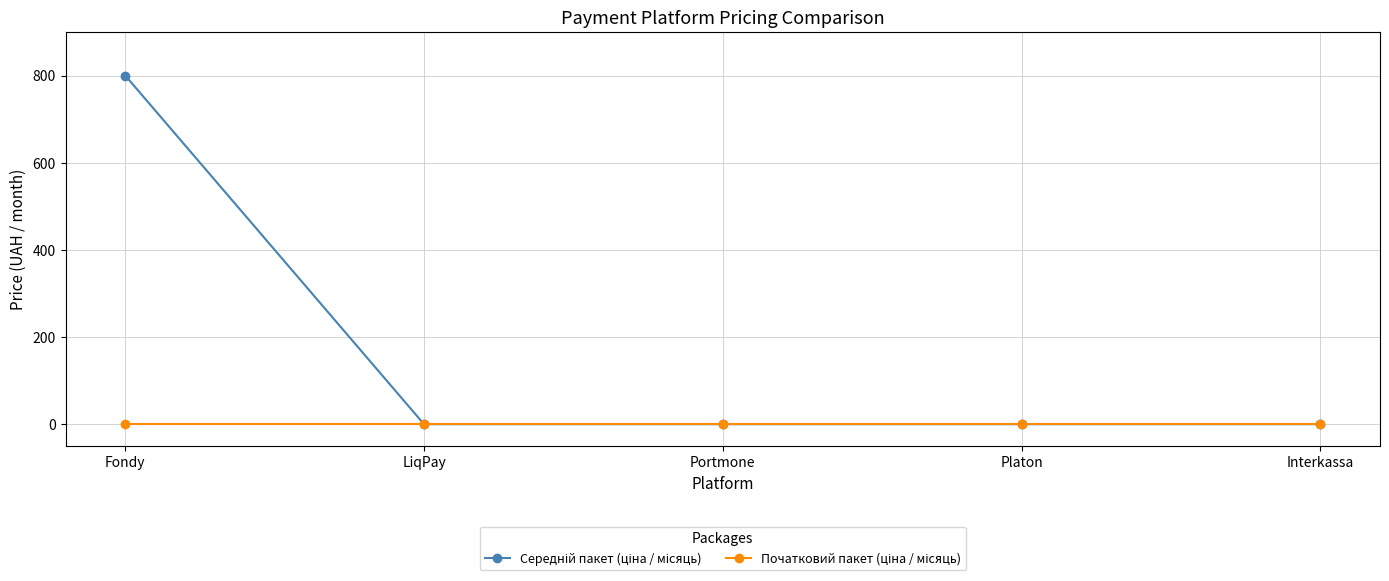

What is the label of the 1st point from the left?

Fondy